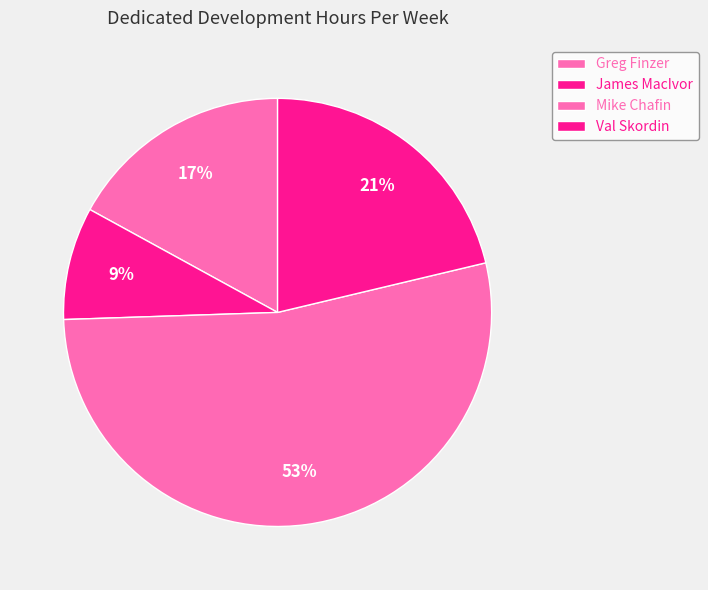

Does any single category account for the majority?

Yes